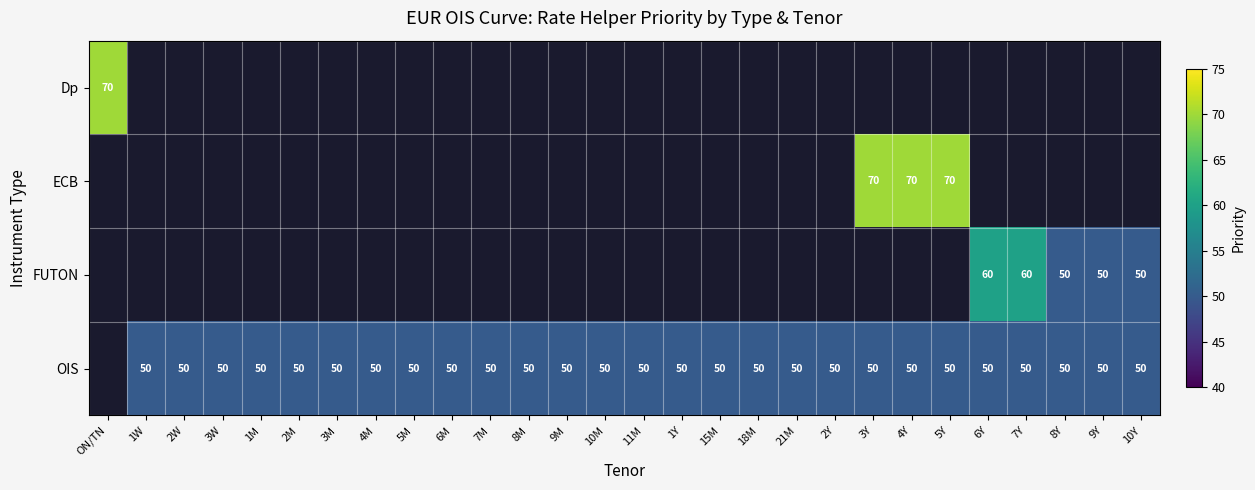

How many data points does each series have?

28